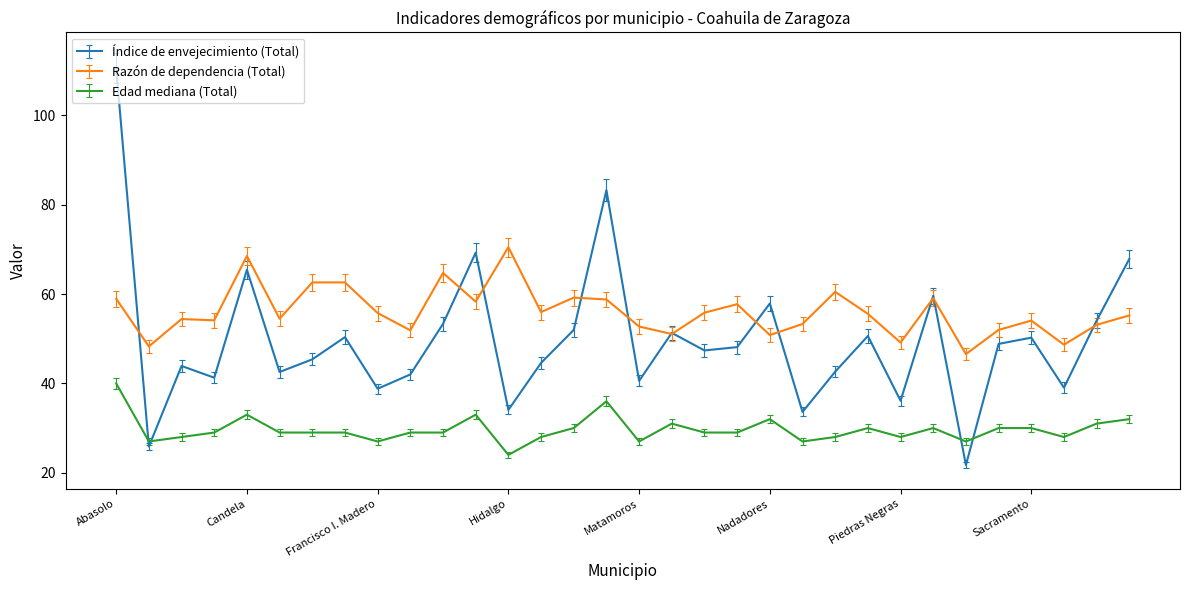

How many series are shown in this chart?

3